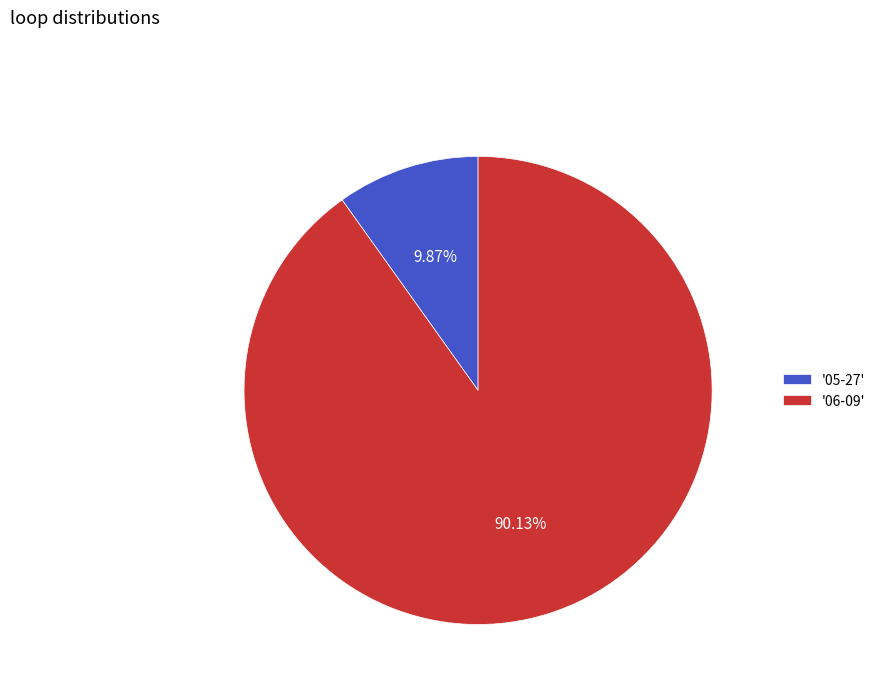

Is the sum of '06-09' and '05-27' greater than half?

Yes